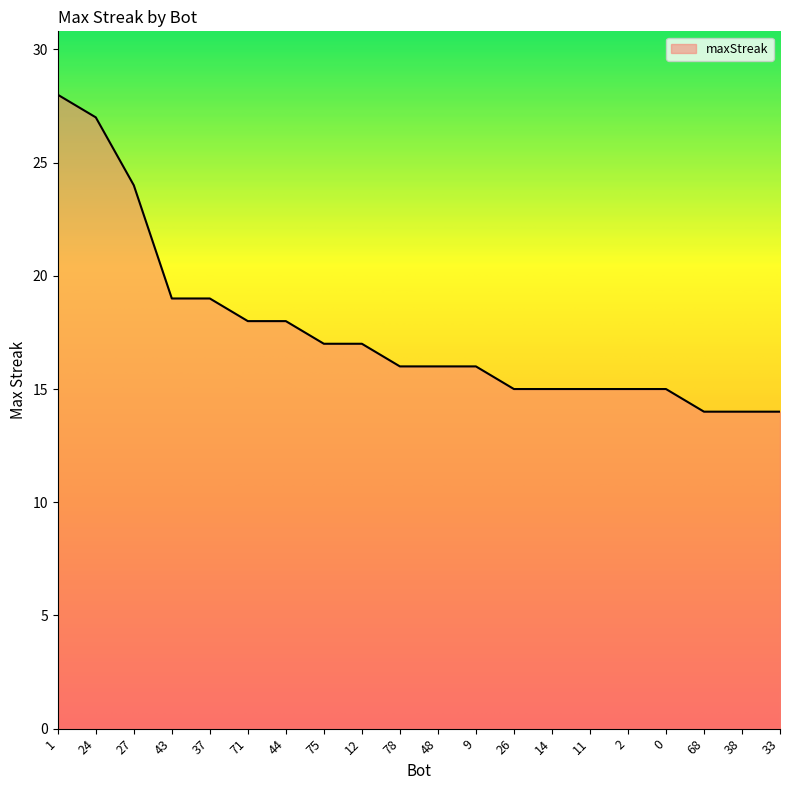

What is the change in value from 1 to 37?

-9